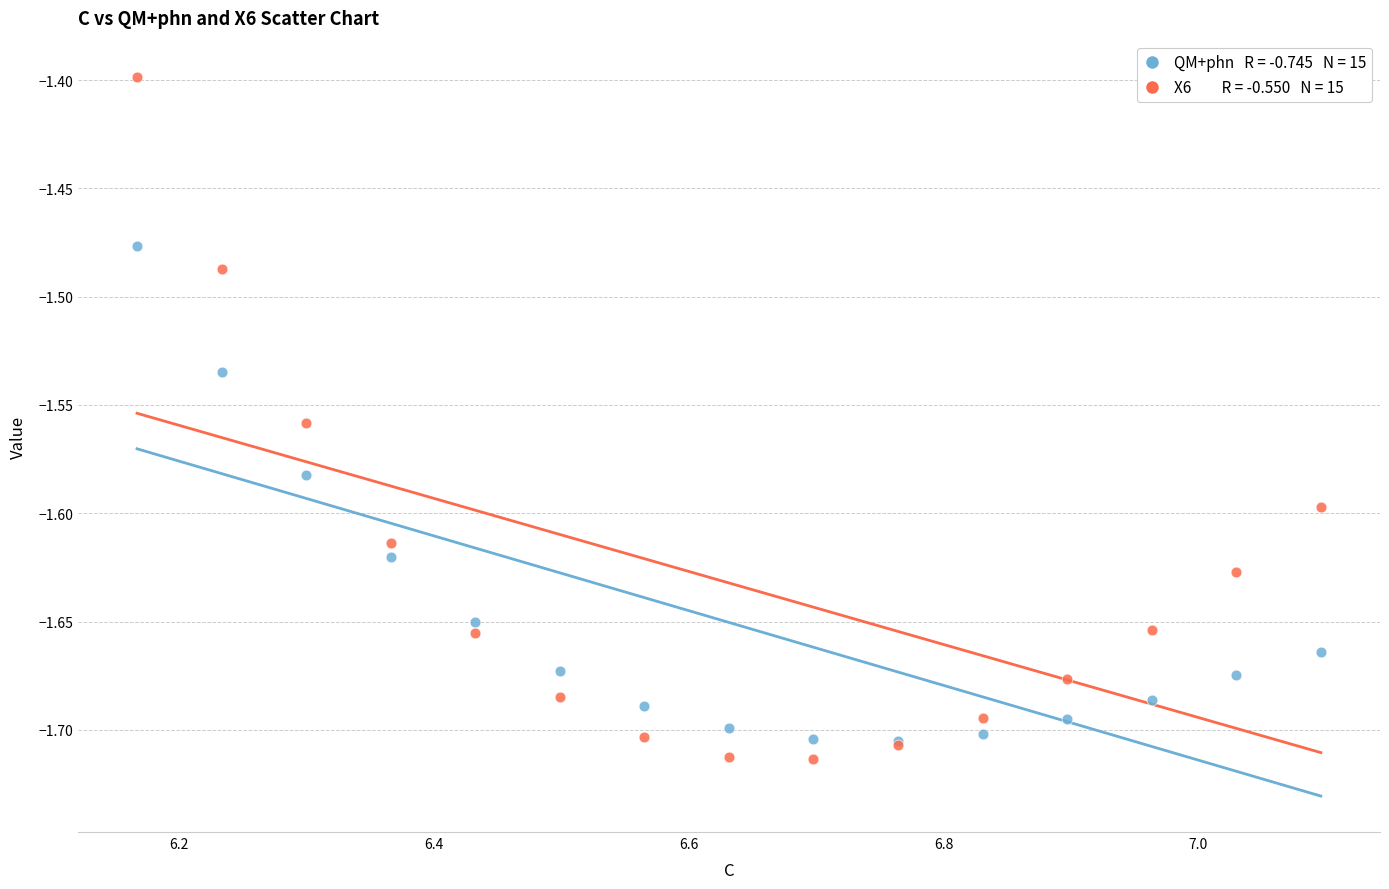

Across all series, what Y value is closest to -1?

-1.4